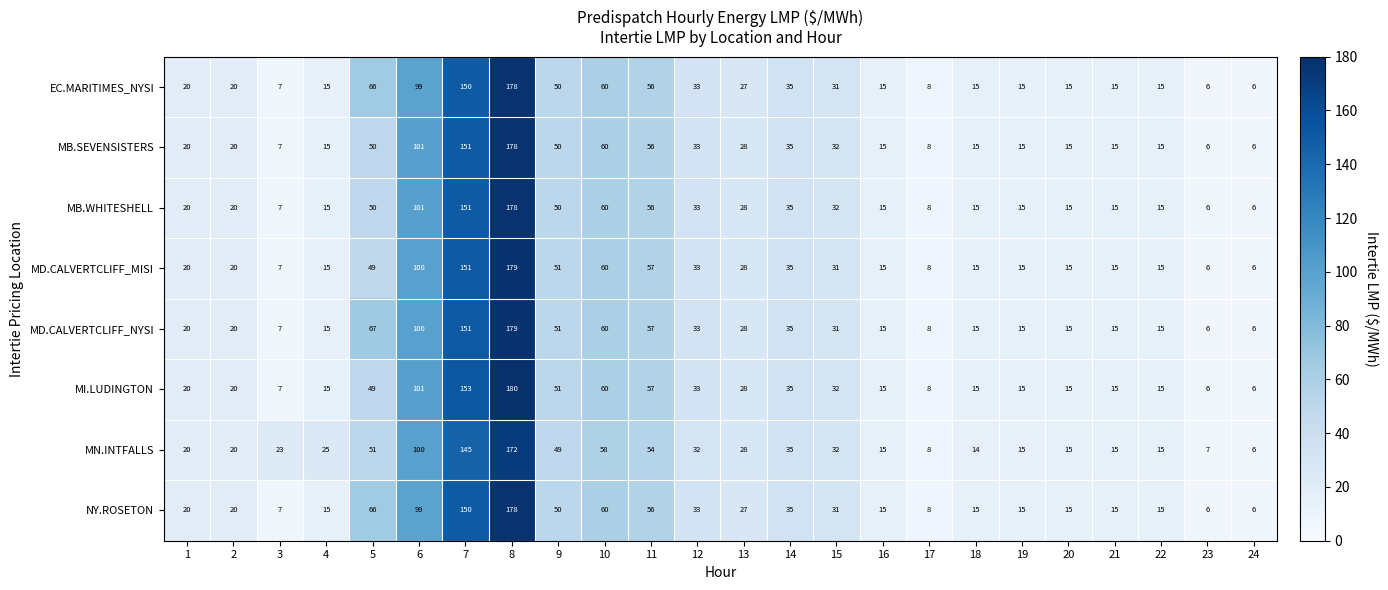

What is the sum of the MD.CALVERTCLIFF_NYSI values at 16 and 5?

82